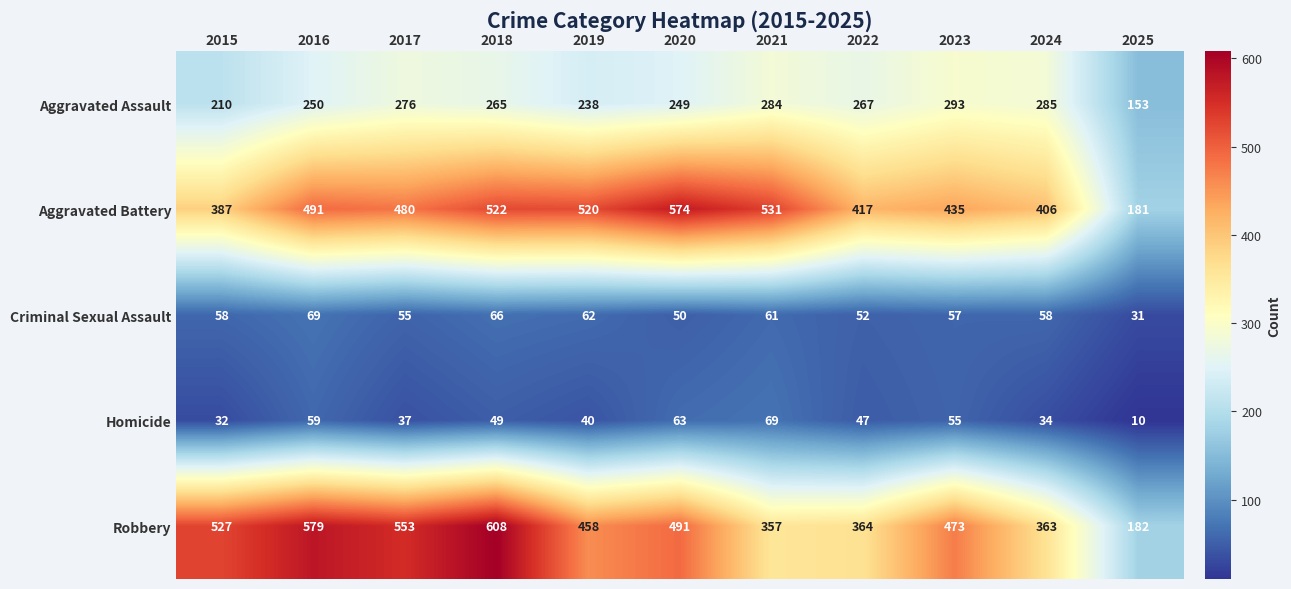

What is the difference between the Robbery values at 2025 and 2015?

345